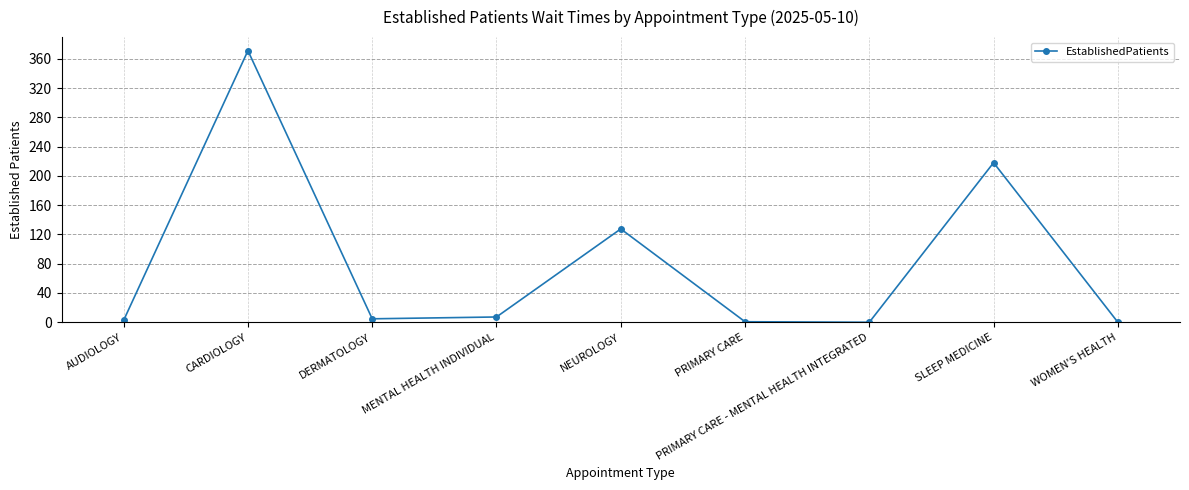

What is the label of the 3rd point from the right?

PRIMARY CARE - MENTAL HEALTH INTEGRATED